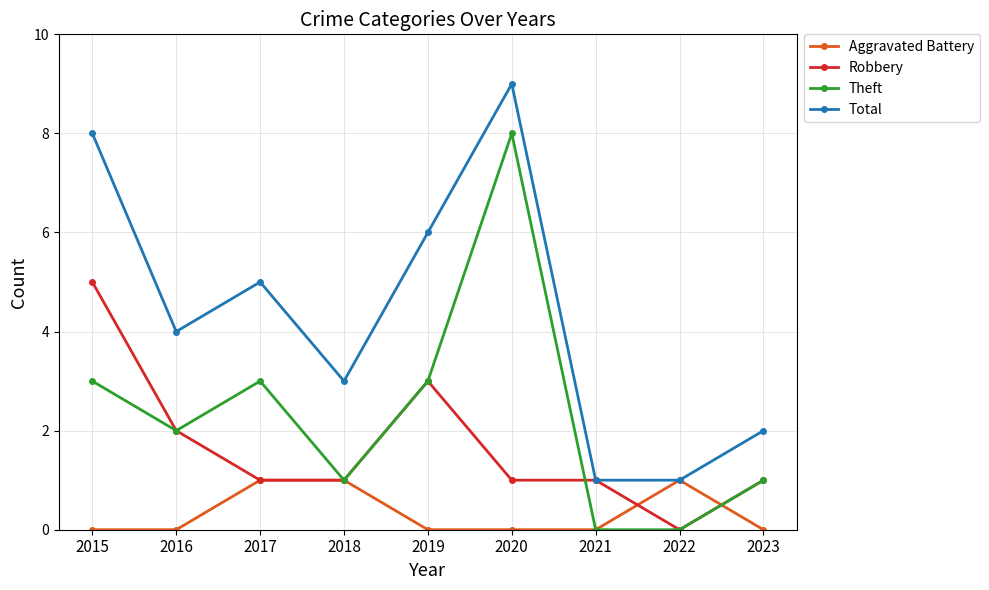

Is the value of Aggravated Battery at 2022 greater than the value of Total at 2020?

No